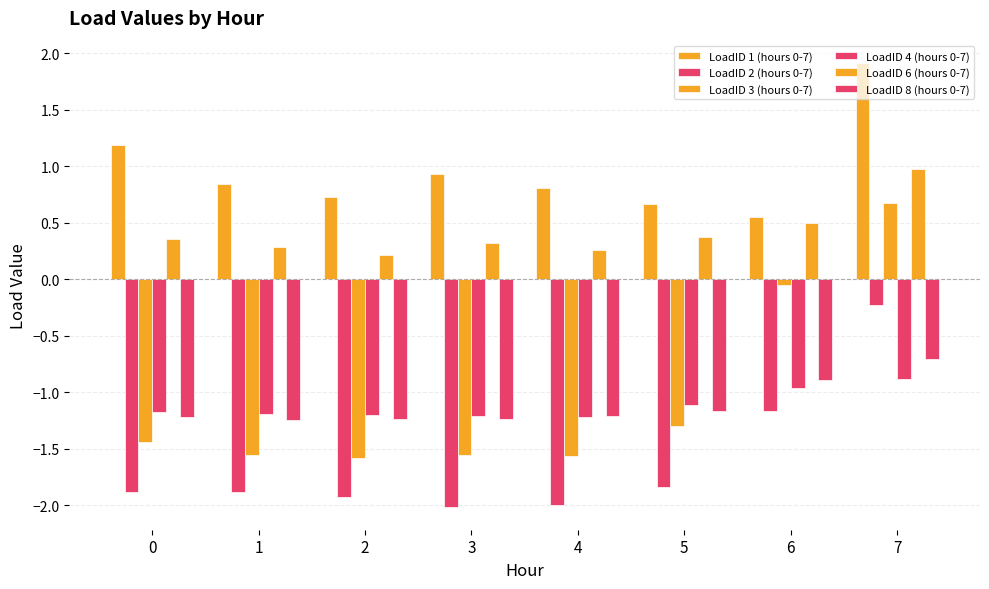

Does the chart contain stacked bars?

No